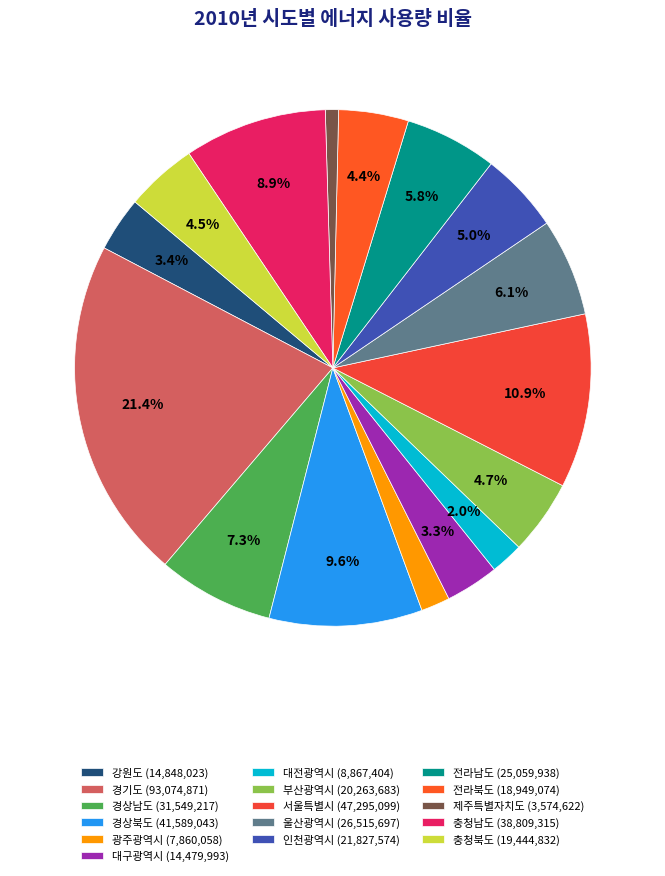

Rank the categories by value from lowest to highest.

제주특별자치도, 광주광역시, 대전광역시, 대구광역시, 강원도, 전라북도, 충청북도, 부산광역시, 인천광역시, 전라남도, 울산광역시, 경상남도, 충청남도, 경상북도, 서울특별시, 경기도